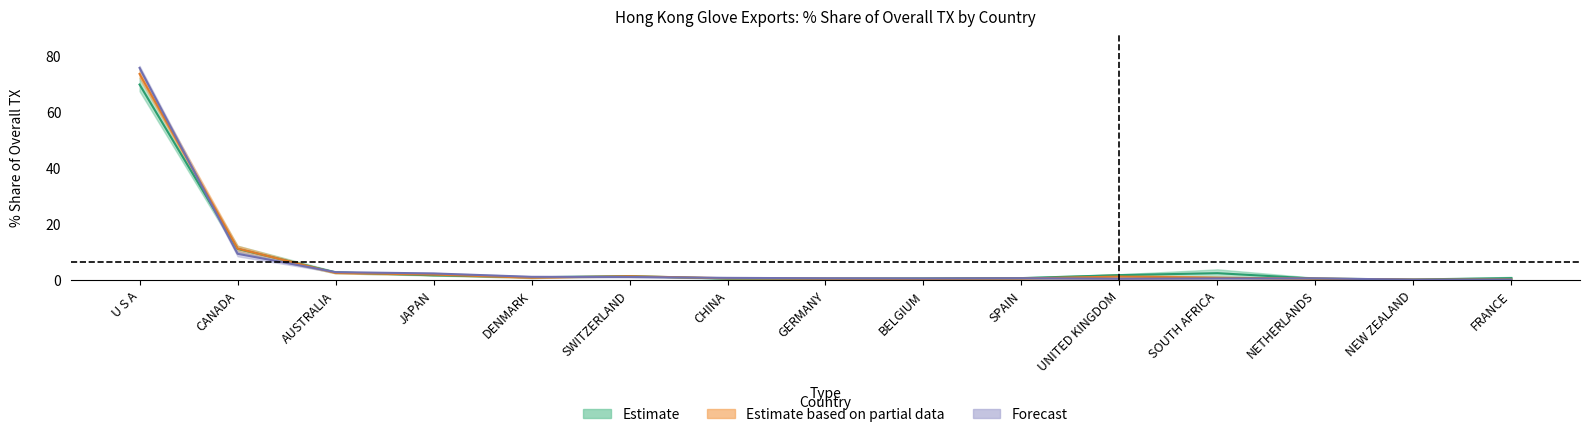

What is the difference between the 201712_% Share values at NETHERLANDS and CHINA?

0.1